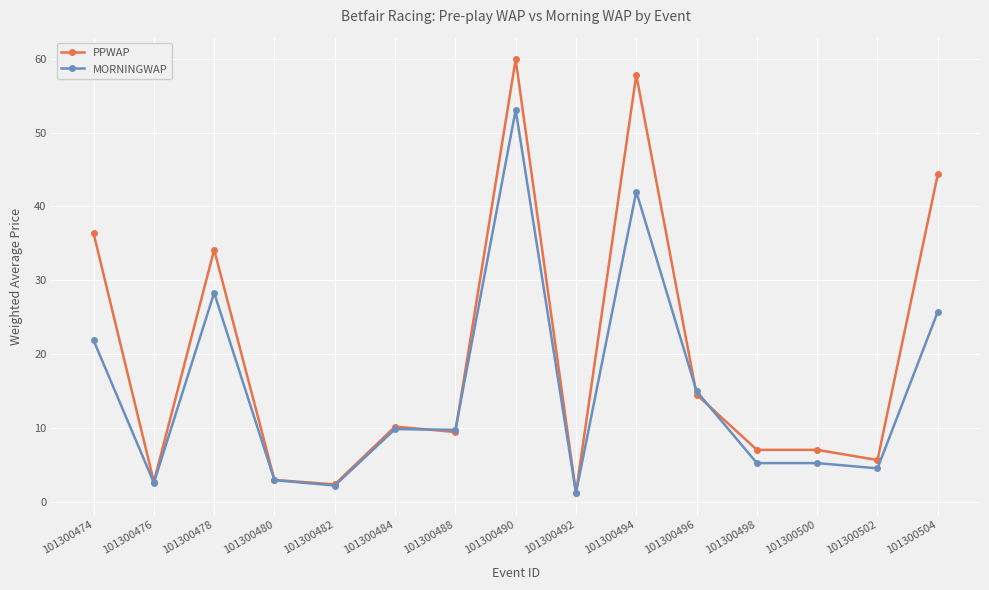

What is the value of the PPWAP point at the 11th from the left?

14.5